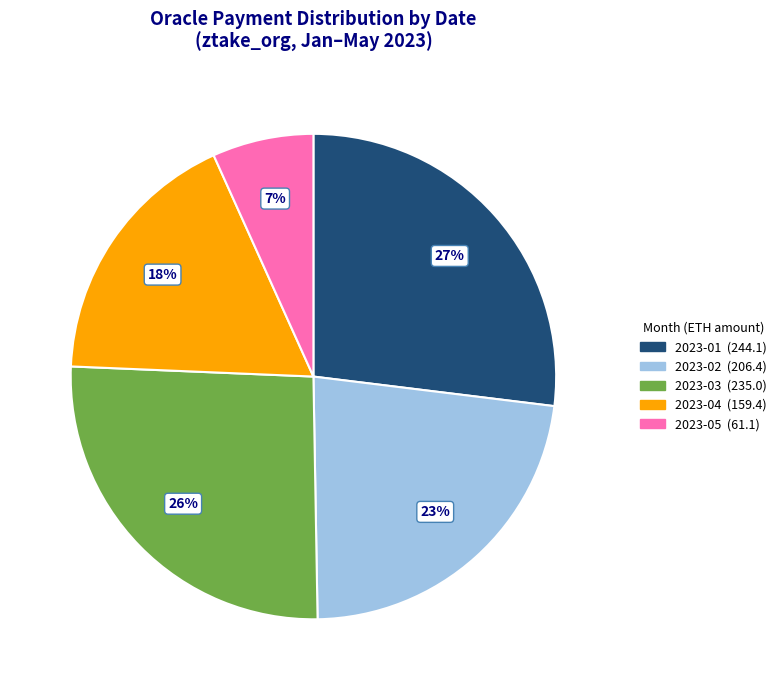

To the nearest percent, what is the average slice percentage?

20%